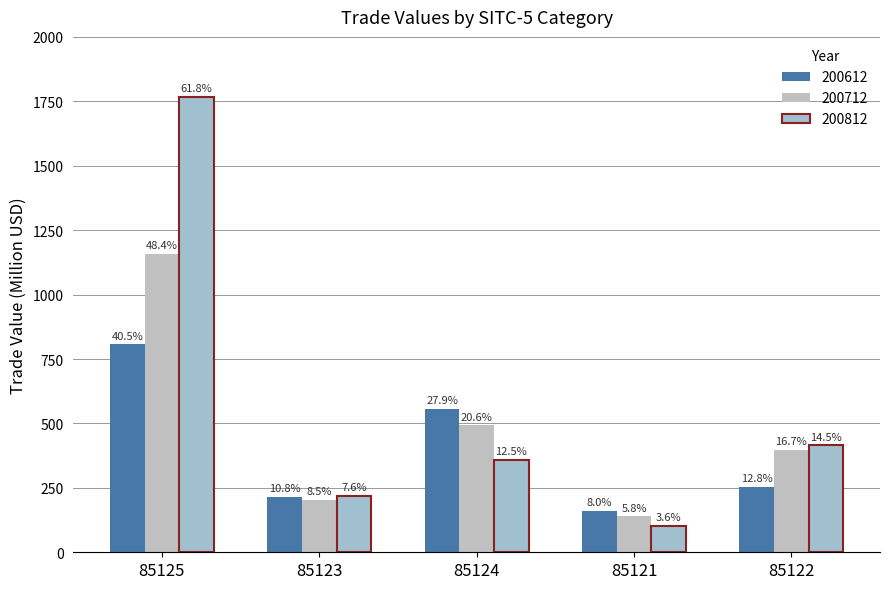

The value of 200612 at 85121 is 215.2. True or false?

False